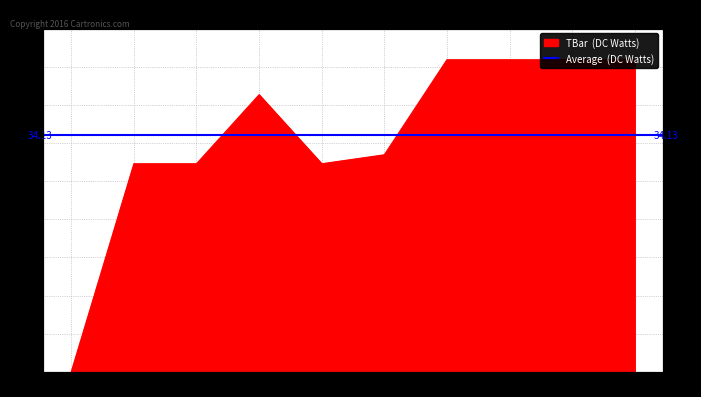

Does the chart display data point markers on the line(s)?

No